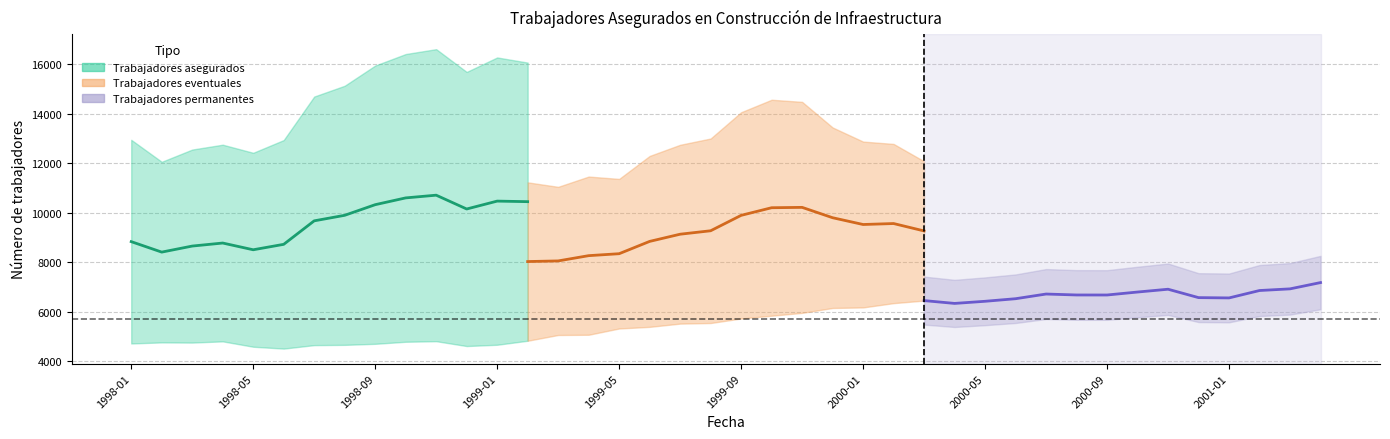

Which series has the largest total across all categories?

Trabajadores asegurados